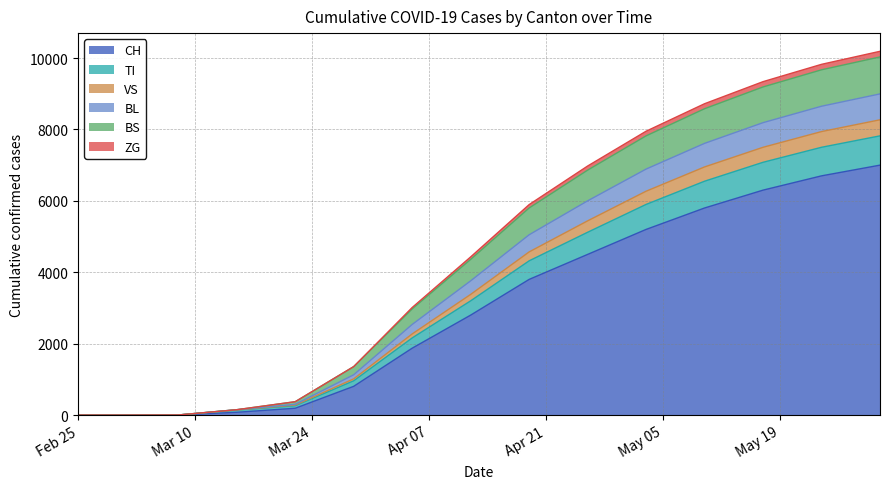

True or false: ZG and TI intersect in this chart.

False